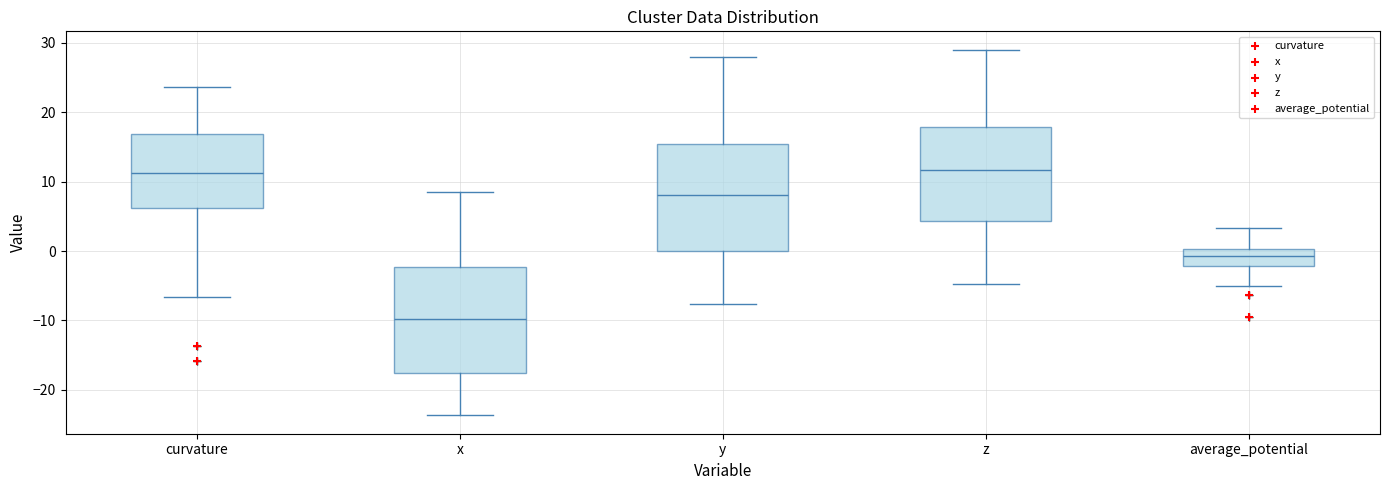

Reading left to right, read every box against the y-axis: the position of its median line, the range the box covers, and the ends of its whiskers. The values are not printed on the chart, so give them approximately, as read against the axis.

curvature: median 11, box 6 to 17, whiskers -7 to 24
x: median -10, box -17 to -2, whiskers -24 to 8
y: median 8, box 0 to 15, whiskers -8 to 28
z: median 12, box 4 to 18, whiskers -5 to 29
average_potential: median -1, box -2 to 0, whiskers -5 to 3